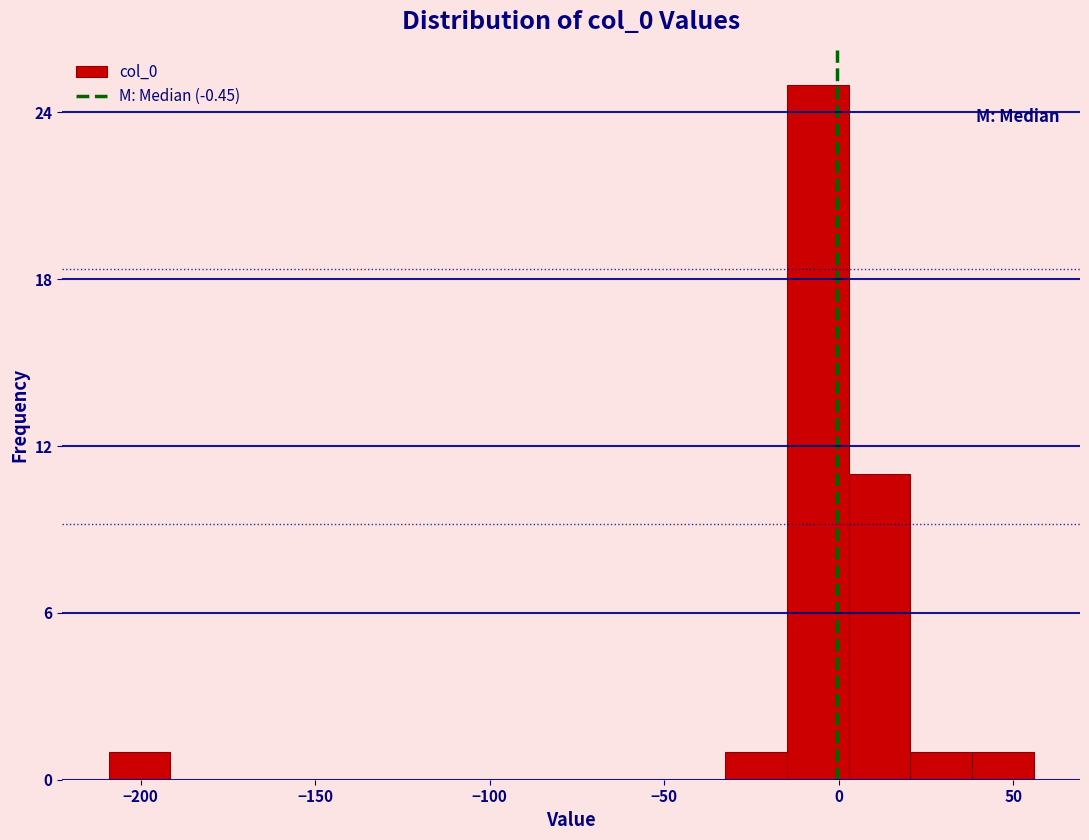

Around what value on the x-axis is the tallest bar? Give the approximate position of its centre, as read against the axis.

-5